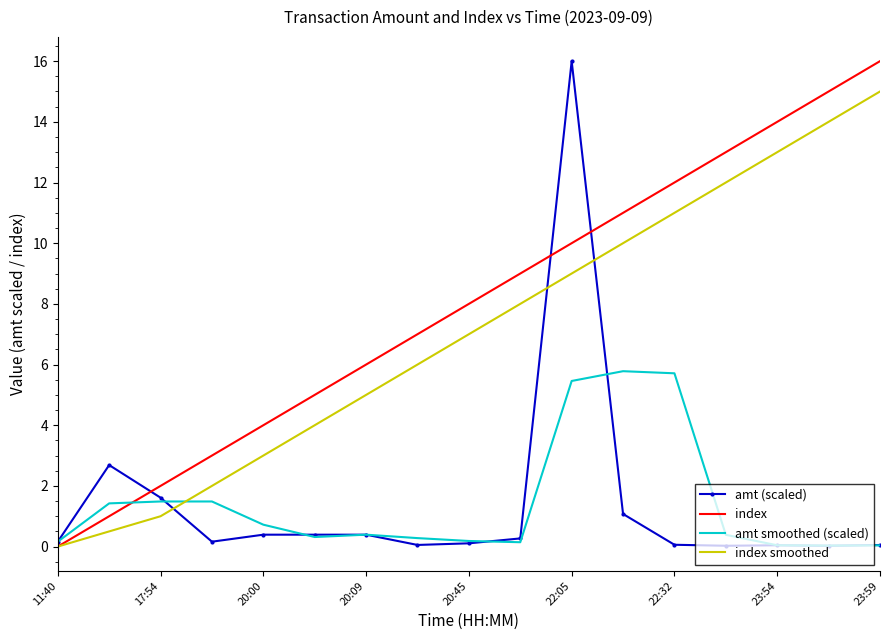

Which series has the largest total across all categories?

index